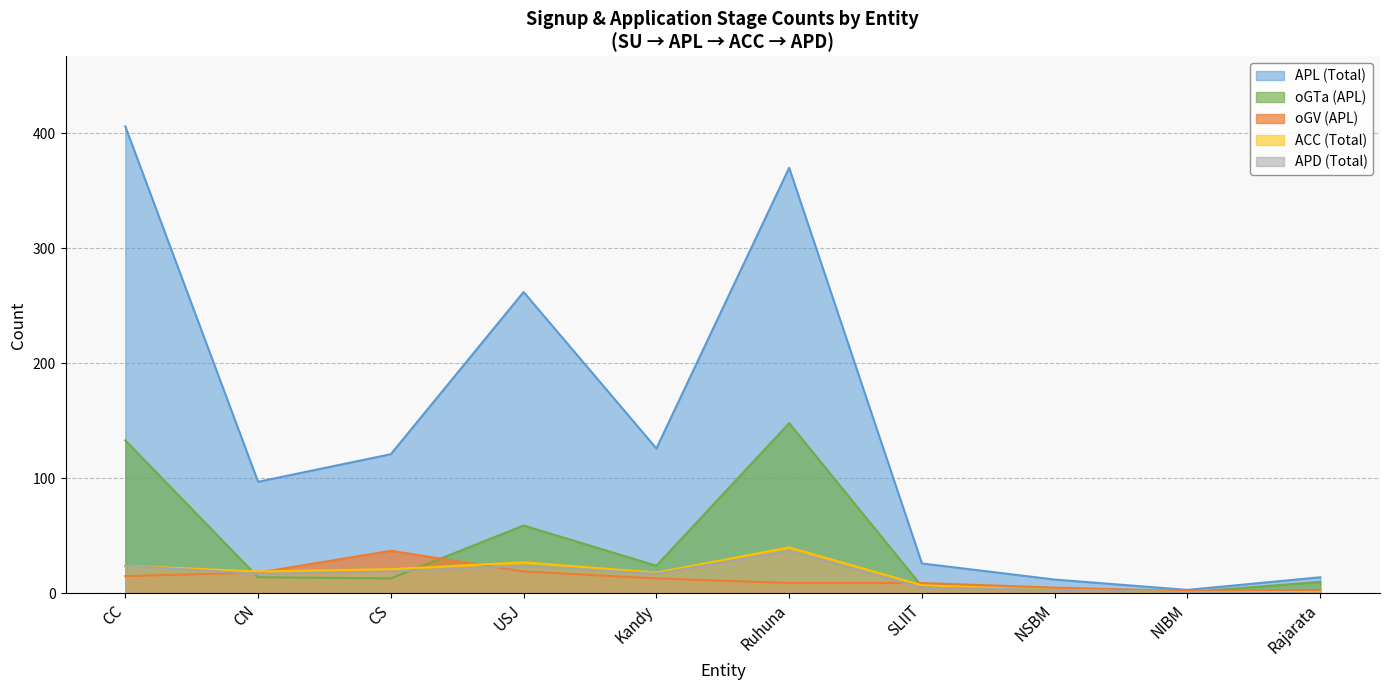

What is the label of the 2nd point from the right?

NIBM